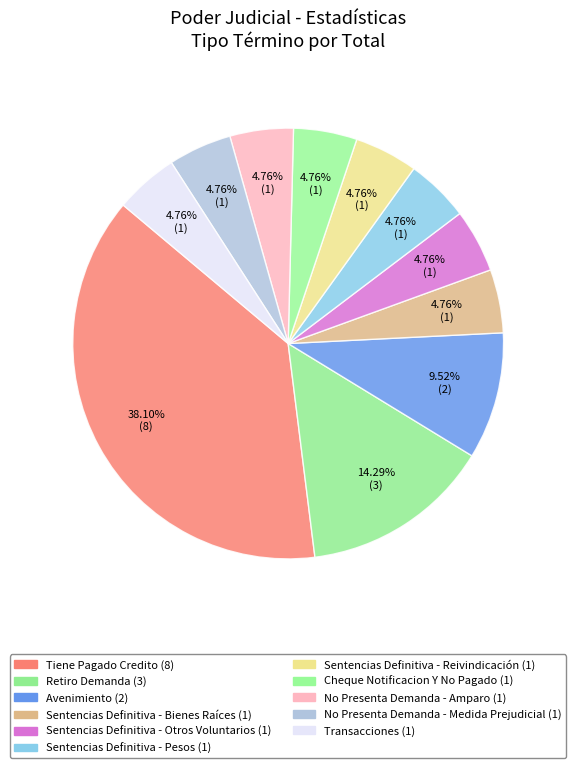

Approximately how many times larger is the value at Sentencias Definitiva - Otros Voluntarios compared to Sentencias Definitiva - Bienes Raíces?

1.0